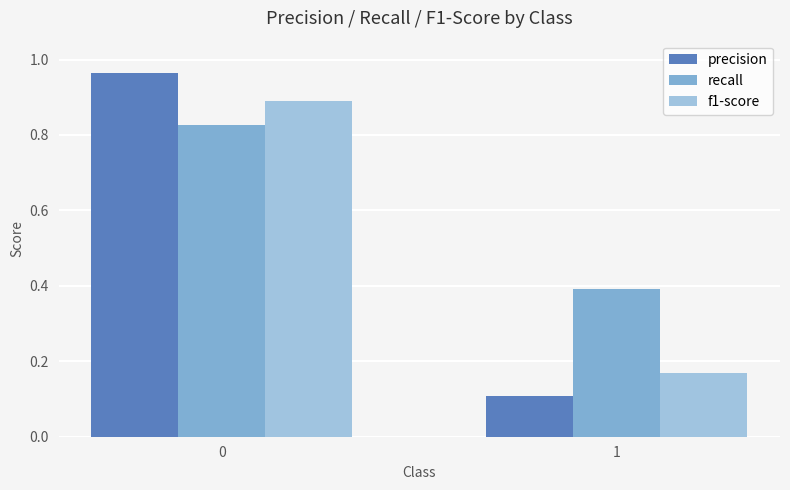

Between 0 and 1, which series saw the biggest shift?

precision